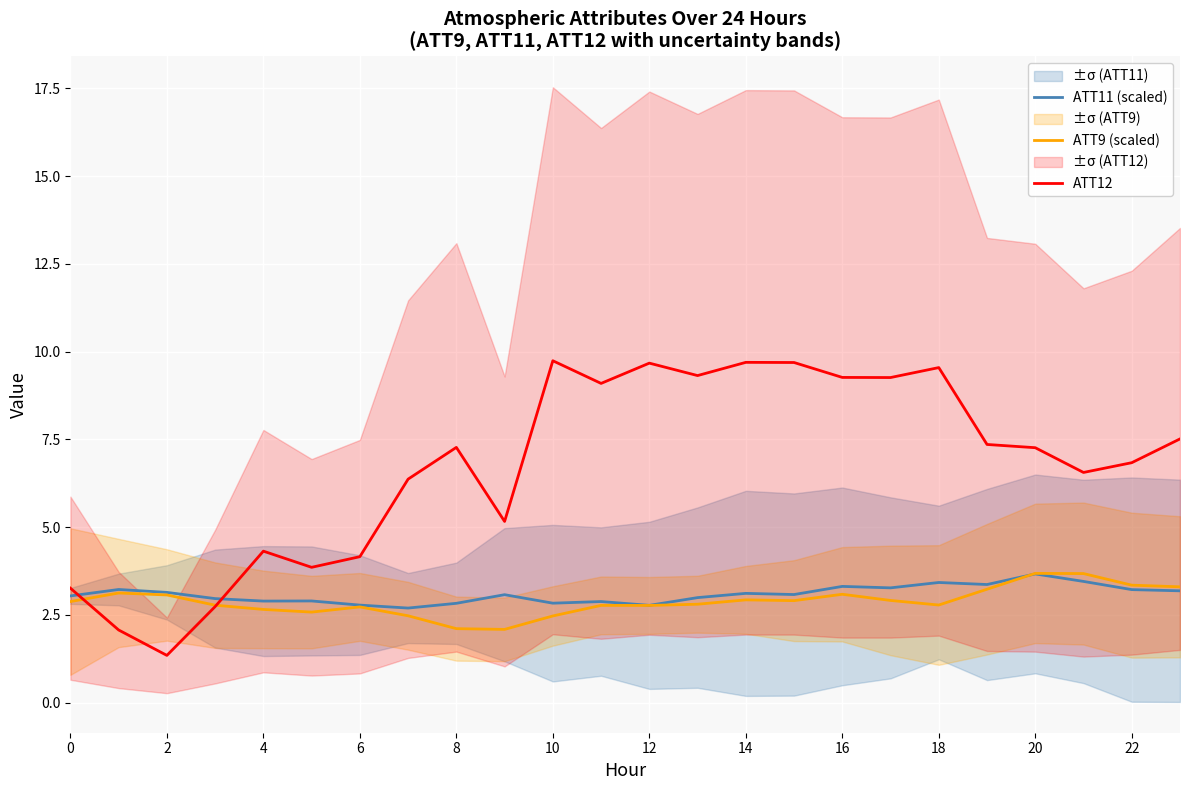

Reading left to right, extract all data points from this chart.

ATT11 (scaled): 3.0	3.2	3.1	3.0	2.9	2.9	2.8	2.7	2.8	3.1	2.8	2.9	2.8	3.0	3.1	3.1	3.3	3.3	3.4	3.4	3.7	3.5	3.2	3.2
ATT9 (scaled): 2.9	3.1	3.1	2.8	2.7	2.6	2.7	2.5	2.1	2.1	2.5	2.8	2.8	2.8	2.9	2.9	3.1	2.9	2.8	3.2	3.7	3.7	3.3	3.3
ATT12: 3.3	2.1	1.3	2.7	4.3	3.9	4.2	6.4	7.3	5.2	9.7	9.1	9.7	9.3	9.7	9.7	9.3	9.3	9.5	7.4	7.3	6.6	6.8	7.5